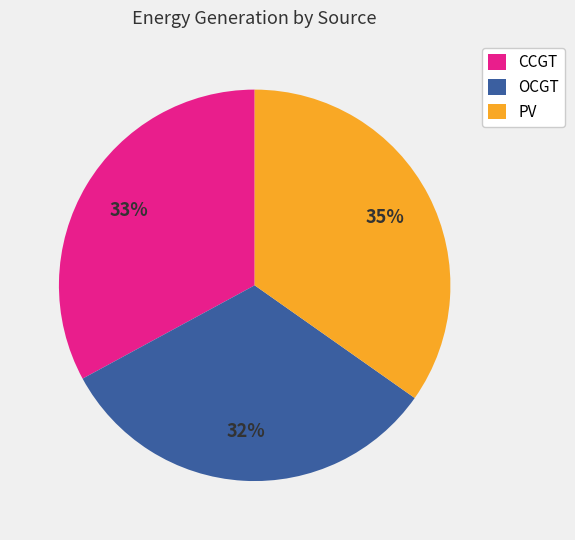

Rank the categories by value from highest to lowest.

PV, CCGT, OCGT